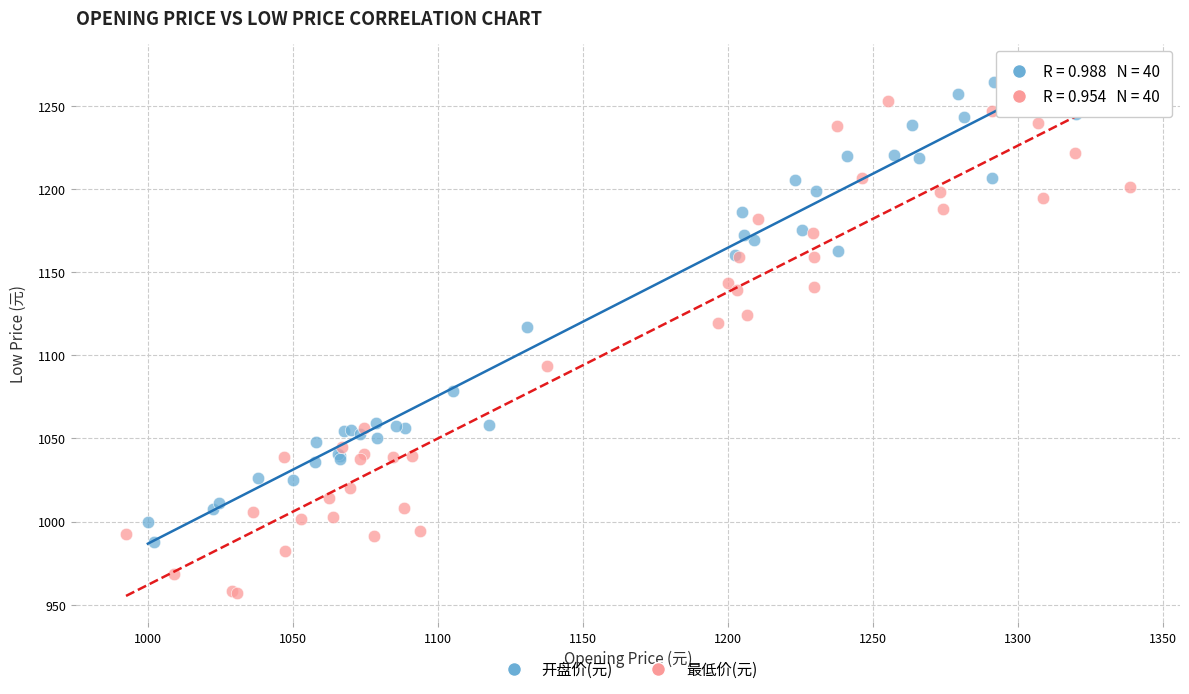

Which series has the largest Y range (max minus min)?

最低价(元)